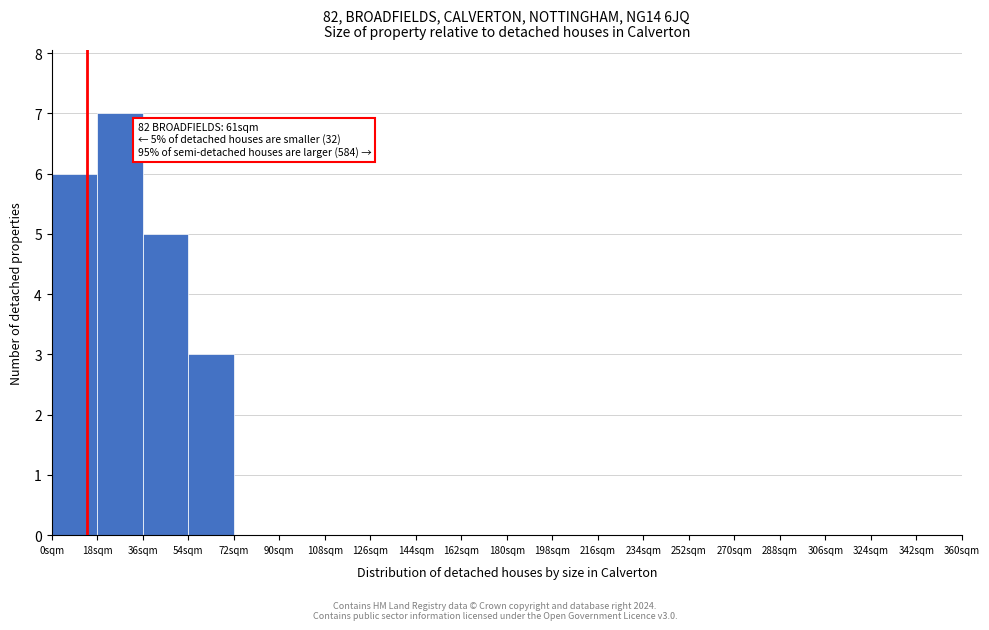

Over which range of the x-axis is the bar tallest?

18 to 36